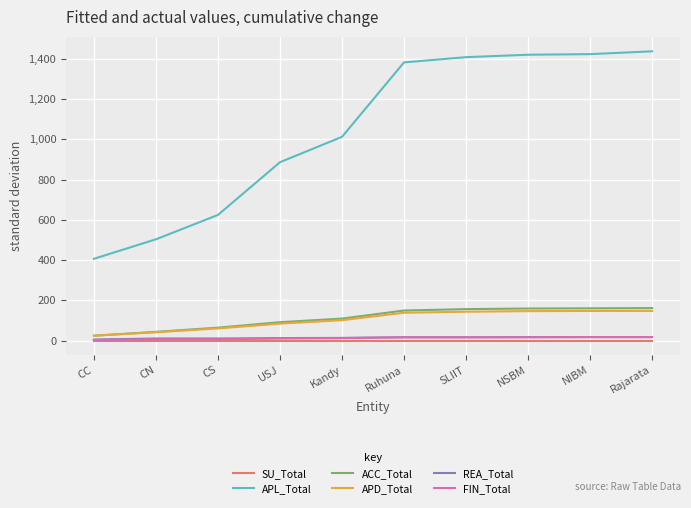

Is the value of FIN_Total at Rajarata greater than the value of APL_Total at SLIIT?

No